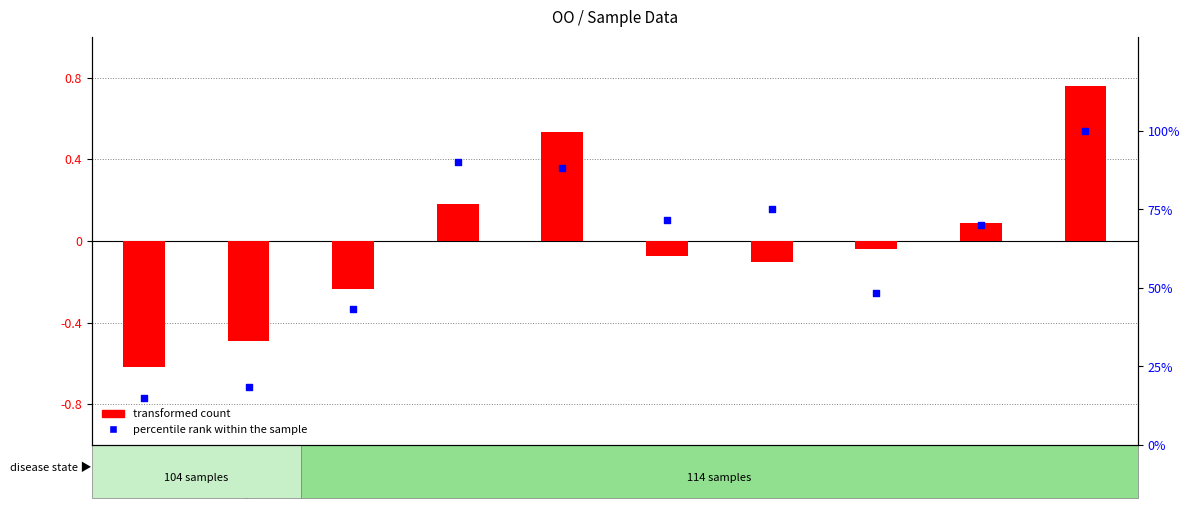

Is the value of transformed count at OOBL4R greater than the value of percentile rank within the sample at OO2R?

No